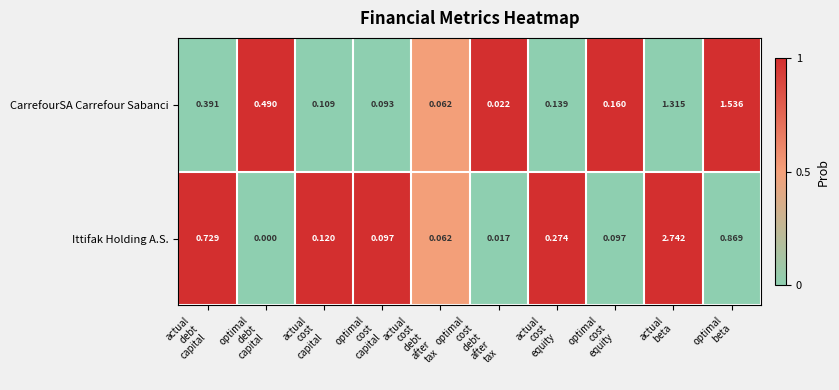

Which series has the largest range (max minus min)?

Ittifak Holding A.S.